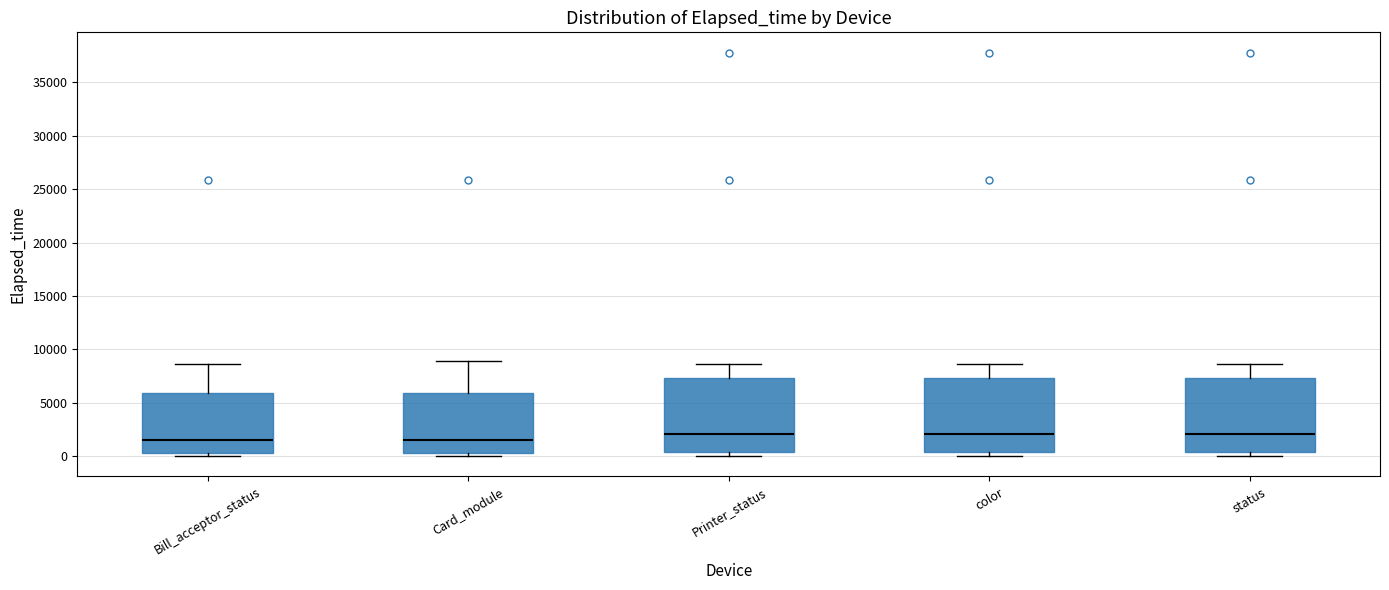

Reading left to right, read every box against the y-axis: the position of its median line, the range the box covers, and the ends of its whiskers. The values are not printed on the chart, so give them approximately, as read against the axis.

Bill_acceptor_status: median 1500, box 500 to 6000, whiskers 0 to 8500
Card_module: median 1500, box 500 to 6000, whiskers 0 to 9000
Printer_status: median 2000, box 500 to 7500, whiskers 0 to 8500
color: median 2000, box 500 to 7500, whiskers 0 to 8500
status: median 2000, box 500 to 7500, whiskers 0 to 8500